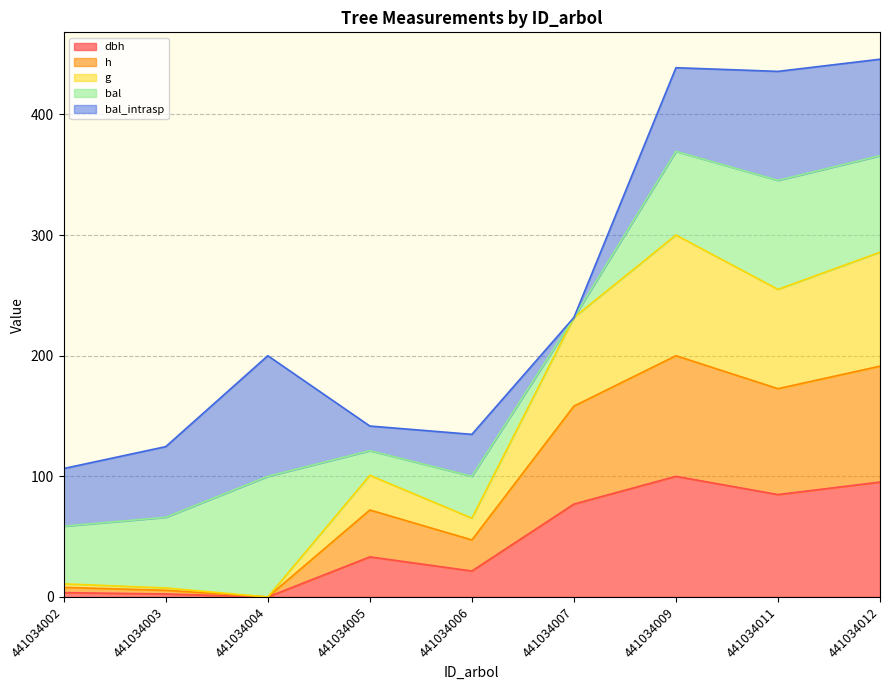

Does the chart have visible grid lines?

Yes